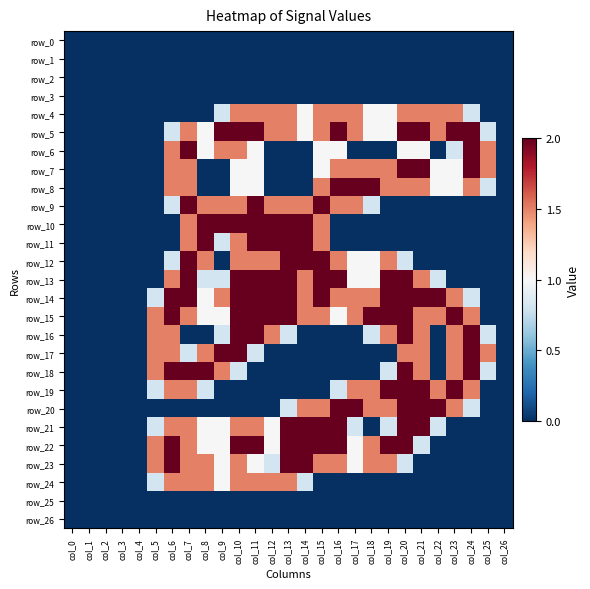

Reading left to right, what are all the values shown in this chart?

row_0: 0.0	0.0	0.0	0.0	0.0	0.0	0.0	0.0	0.0	0.0	0.0	0.0	0.0	0.0	0.0	0.0	0.0	0.0	0.0	0.0	0.0	0.0	0.0	0.0	0.0	0.0	0.0
row_1: 0.0	0.0	0.0	0.0	0.0	0.0	0.0	0.0	0.0	0.0	0.0	0.0	0.0	0.0	0.0	0.0	0.0	0.0	0.0	0.0	0.0	0.0	0.0	0.0	0.0	0.0	0.0
row_2: 0.0	0.0	0.0	0.0	0.0	0.0	0.0	0.0	0.0	0.0	0.0	0.0	0.0	0.0	0.0	0.0	0.0	0.0	0.0	0.0	0.0	0.0	0.0	0.0	0.0	0.0	0.0
row_3: 0.0	0.0	0.0	0.0	0.0	0.0	0.0	0.0	0.0	0.0	0.0	0.0	0.0	0.0	0.0	0.0	0.0	0.0	0.0	0.0	0.0	0.0	0.0	0.0	0.0	0.0	0.0
row_4: 0.0	0.0	0.0	0.0	0.0	0.0	0.0	0.0	0.0	0.8	1.5	1.5	1.5	1.5	1.0	1.5	1.5	1.5	1.0	1.0	1.5	1.5	1.5	1.5	0.8	0.0	0.0
row_5: 0.0	0.0	0.0	0.0	0.0	0.0	0.8	1.5	1.0	2.0	2.0	2.0	1.5	1.5	1.0	1.5	2.0	1.5	1.0	1.0	2.0	2.0	1.5	2.0	2.0	0.8	0.0
row_6: 0.0	0.0	0.0	0.0	0.0	0.0	1.5	2.0	1.0	1.5	1.5	1.0	0.0	0.0	0.0	1.0	1.0	0.0	0.0	0.0	1.0	1.0	0.0	0.8	2.0	1.5	0.0
row_7: 0.0	0.0	0.0	0.0	0.0	0.0	1.5	1.5	0.0	0.0	1.0	1.0	0.0	0.0	0.0	1.0	1.5	1.5	1.5	1.5	2.0	2.0	1.0	1.0	2.0	1.5	0.0
row_8: 0.0	0.0	0.0	0.0	0.0	0.0	1.5	1.5	0.0	0.0	1.0	1.0	0.0	0.0	0.0	1.5	2.0	2.0	2.0	1.5	1.5	1.5	1.0	1.0	1.5	0.8	0.0
row_9: 0.0	0.0	0.0	0.0	0.0	0.0	0.8	2.0	1.5	1.5	1.5	2.0	1.5	1.5	1.5	2.0	1.5	1.5	0.8	0.0	0.0	0.0	0.0	0.0	0.0	0.0	0.0
row_10: 0.0	0.0	0.0	0.0	0.0	0.0	0.0	1.5	2.0	2.0	2.0	2.0	2.0	2.0	2.0	1.5	0.0	0.0	0.0	0.0	0.0	0.0	0.0	0.0	0.0	0.0	0.0
row_11: 0.0	0.0	0.0	0.0	0.0	0.0	0.0	1.5	2.0	0.8	1.5	2.0	2.0	2.0	2.0	1.5	0.0	0.0	0.0	0.0	0.0	0.0	0.0	0.0	0.0	0.0	0.0
row_12: 0.0	0.0	0.0	0.0	0.0	0.0	0.8	2.0	1.5	0.0	1.5	1.5	1.5	2.0	2.0	2.0	1.5	1.0	1.0	1.5	0.8	0.0	0.0	0.0	0.0	0.0	0.0
row_13: 0.0	0.0	0.0	0.0	0.0	0.0	1.5	2.0	0.8	0.8	2.0	2.0	2.0	2.0	1.5	2.0	2.0	1.0	1.0	2.0	2.0	1.5	0.8	0.0	0.0	0.0	0.0
row_14: 0.0	0.0	0.0	0.0	0.0	0.8	2.0	2.0	1.0	1.5	2.0	2.0	2.0	2.0	1.5	2.0	1.5	1.5	1.5	2.0	2.0	2.0	2.0	1.5	0.8	0.0	0.0
row_15: 0.0	0.0	0.0	0.0	0.0	1.5	2.0	1.5	1.0	1.0	2.0	2.0	2.0	2.0	1.5	1.5	1.0	1.5	2.0	2.0	2.0	1.5	1.5	2.0	1.5	0.0	0.0
row_16: 0.0	0.0	0.0	0.0	0.0	1.5	1.5	0.0	0.0	0.8	2.0	2.0	1.5	0.8	0.0	0.0	0.0	0.0	0.8	1.5	2.0	1.5	0.0	1.5	2.0	0.8	0.0
row_17: 0.0	0.0	0.0	0.0	0.0	1.5	1.5	0.8	1.5	2.0	2.0	0.8	0.0	0.0	0.0	0.0	0.0	0.0	0.0	0.0	1.5	1.5	0.0	1.5	2.0	1.5	0.0
row_18: 0.0	0.0	0.0	0.0	0.0	1.5	2.0	2.0	2.0	1.5	0.8	0.0	0.0	0.0	0.0	0.0	0.0	0.0	0.0	0.8	2.0	1.5	0.0	1.5	2.0	0.8	0.0
row_19: 0.0	0.0	0.0	0.0	0.0	0.8	1.5	1.5	0.8	0.0	0.0	0.0	0.0	0.0	0.0	0.0	0.8	1.5	1.5	2.0	2.0	2.0	1.5	2.0	1.5	0.0	0.0
row_20: 0.0	0.0	0.0	0.0	0.0	0.0	0.0	0.0	0.0	0.0	0.0	0.0	0.0	0.8	1.5	1.5	2.0	2.0	1.5	1.5	2.0	2.0	2.0	1.5	0.8	0.0	0.0
row_21: 0.0	0.0	0.0	0.0	0.0	0.8	1.5	1.5	1.0	1.0	1.5	1.5	1.0	2.0	2.0	2.0	2.0	0.8	0.0	0.8	2.0	2.0	0.8	0.0	0.0	0.0	0.0
row_22: 0.0	0.0	0.0	0.0	0.0	1.5	2.0	1.5	1.0	1.0	2.0	2.0	1.0	2.0	2.0	2.0	2.0	1.0	1.5	2.0	2.0	0.8	0.0	0.0	0.0	0.0	0.0
row_23: 0.0	0.0	0.0	0.0	0.0	1.5	2.0	1.5	1.5	1.0	1.5	1.0	0.8	2.0	2.0	1.5	1.5	1.0	1.5	1.5	0.8	0.0	0.0	0.0	0.0	0.0	0.0
row_24: 0.0	0.0	0.0	0.0	0.0	0.8	1.5	1.5	1.5	1.0	1.5	1.5	1.5	1.5	0.8	0.0	0.0	0.0	0.0	0.0	0.0	0.0	0.0	0.0	0.0	0.0	0.0
row_25: 0.0	0.0	0.0	0.0	0.0	0.0	0.0	0.0	0.0	0.0	0.0	0.0	0.0	0.0	0.0	0.0	0.0	0.0	0.0	0.0	0.0	0.0	0.0	0.0	0.0	0.0	0.0
row_26: 0.0	0.0	0.0	0.0	0.0	0.0	0.0	0.0	0.0	0.0	0.0	0.0	0.0	0.0	0.0	0.0	0.0	0.0	0.0	0.0	0.0	0.0	0.0	0.0	0.0	0.0	0.0